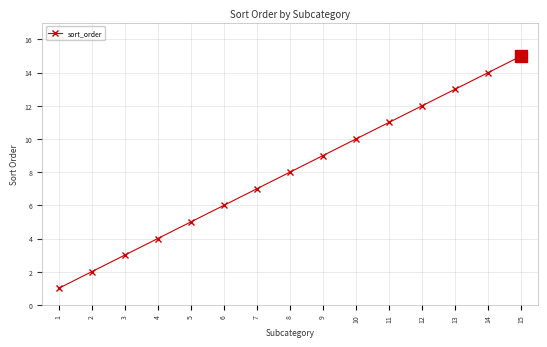

Reading right to left, what are all the values shown in this chart?

15	14	13	12	11	10	9	8	7	6	5	4	3	2	1